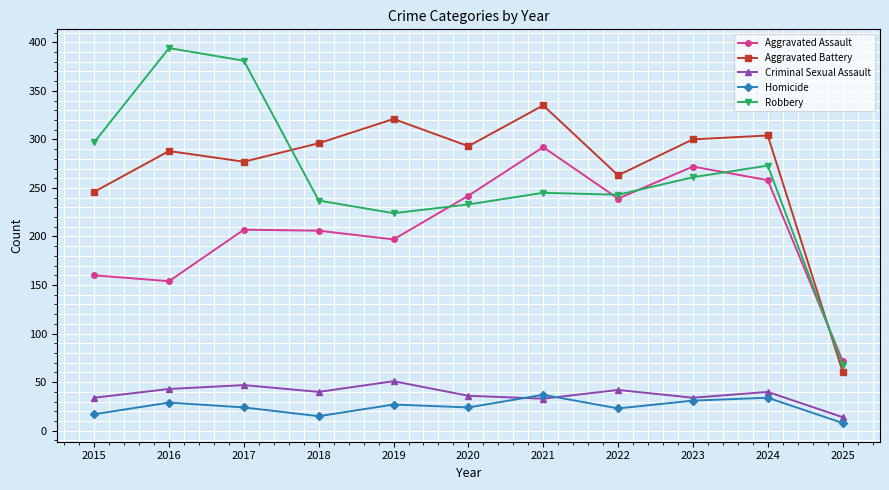

At 2017, list the series in order from smallest to largest.

Homicide, Criminal Sexual Assault, Aggravated Assault, Aggravated Battery, Robbery